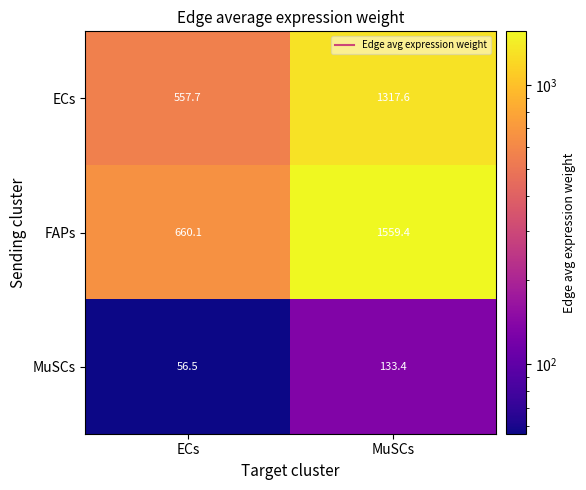

What is the difference between the maximum and minimum values in the FAPs series?

899.3